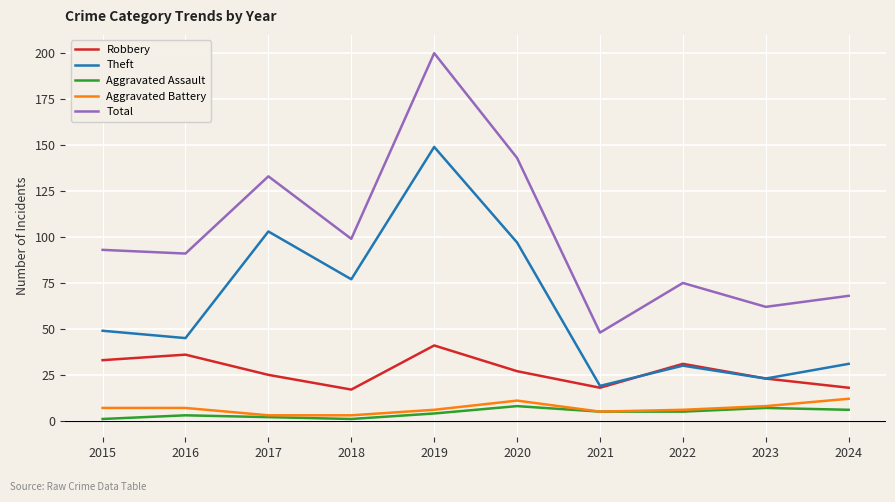

At how many categories does at least one series exceed 181?

1